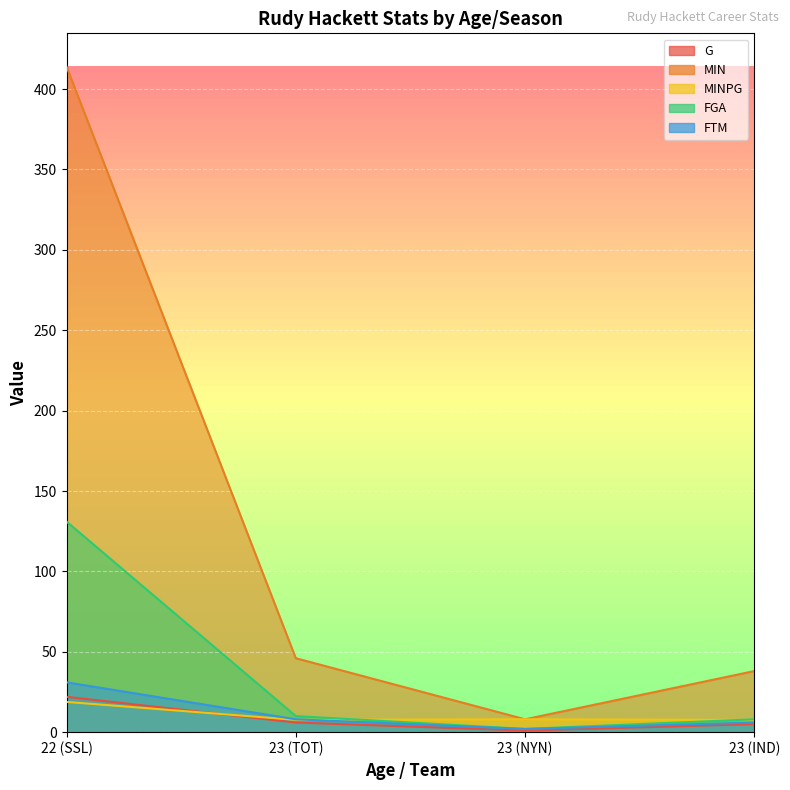

What is the smallest value displayed?

1.0